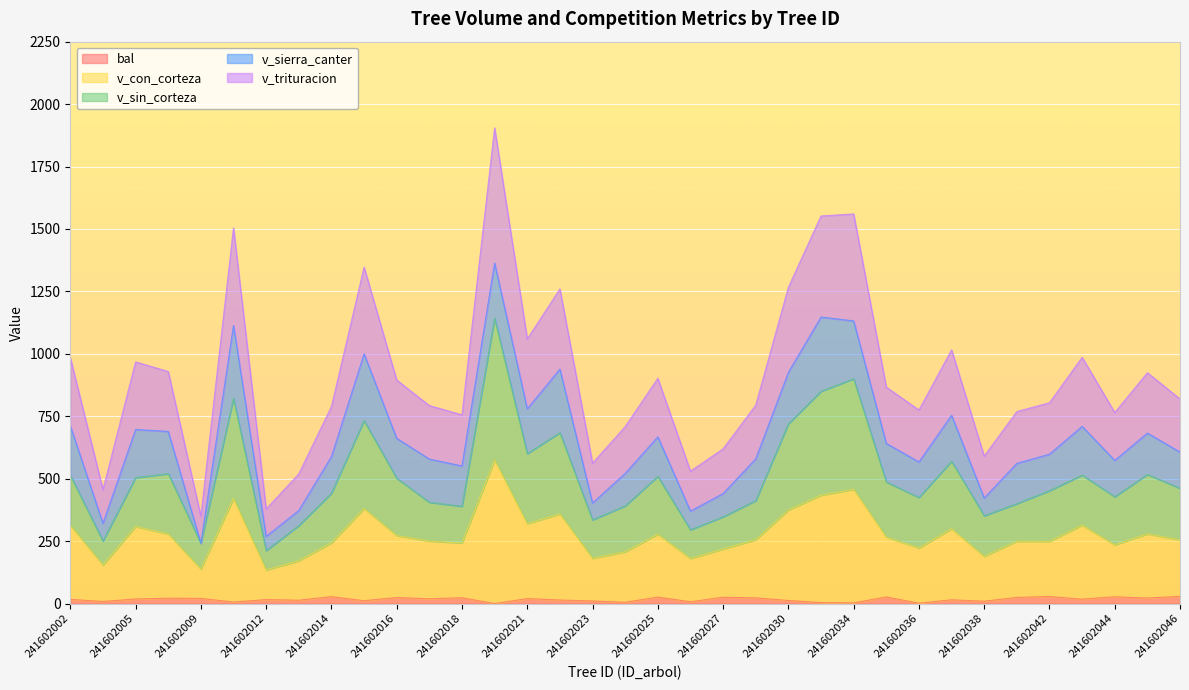

At which category does the chart reach its minimum across all series?

241602020